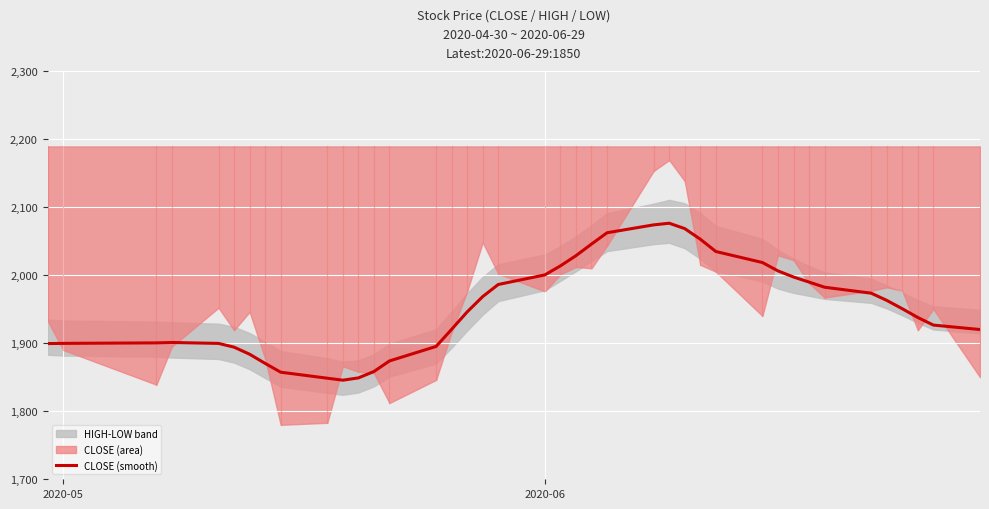

Reading left to right, list all the values displayed in this chart.

1899.4	1899.7	1900.4	1901.0	1899.6	1894.1	1883.7	1870.2	1857.3	1848.5	1845.6	1848.9	1858.3	1873.9	1895.2	1920.3	1945.9	1968.4	1986.2	2000.3	2013.5	2028.5	2045.6	2062.2	2073.8	2076.2	2068.3	2052.8	2034.6	2018.4	2006.1	1997.2	1989.7	1982.2	1973.4	1962.8	1950.5	1937.7	1926.5	1920.0